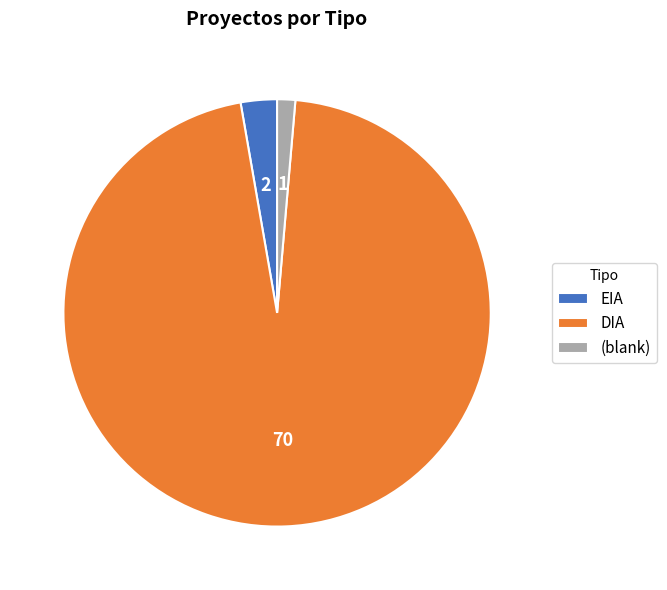

What is the ratio of the value at EIA to the value at (blank)?

2.0